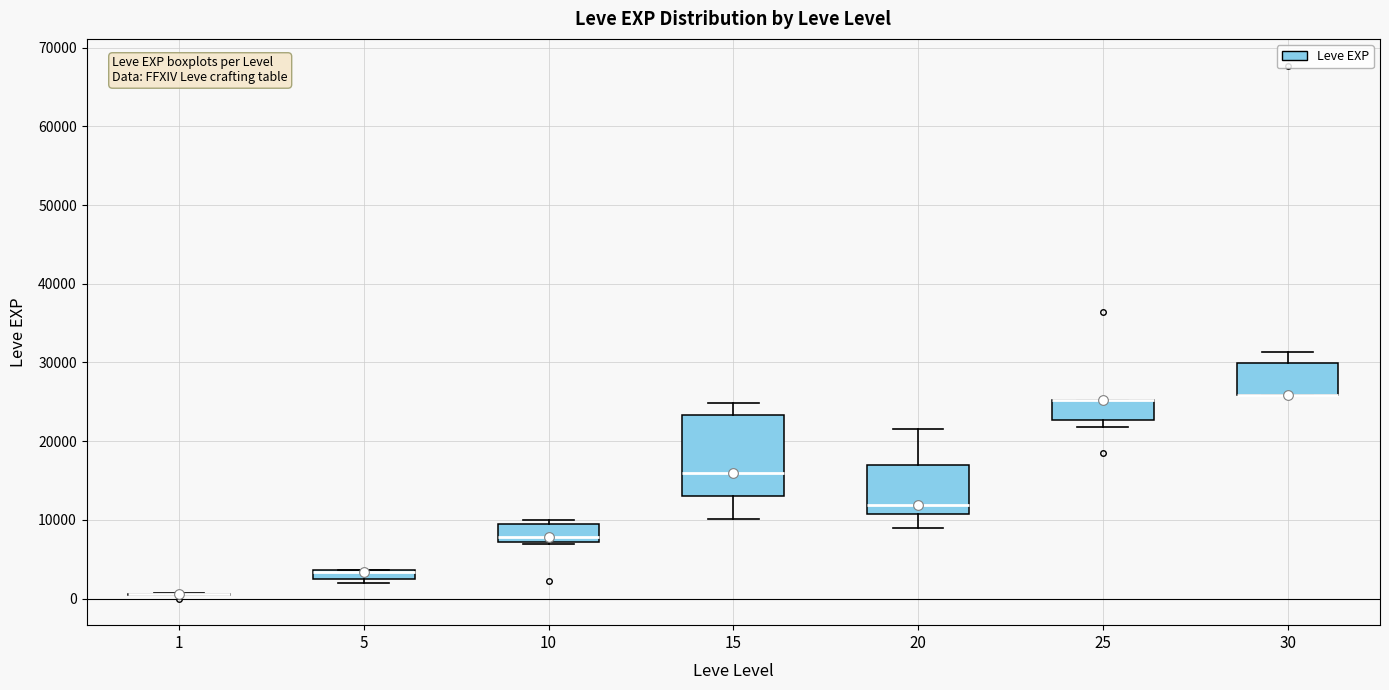

Where is the lower edge of the box at x = 25 on the y-axis? The values are not printed on the chart, so give them approximately, as read against the axis.

23000